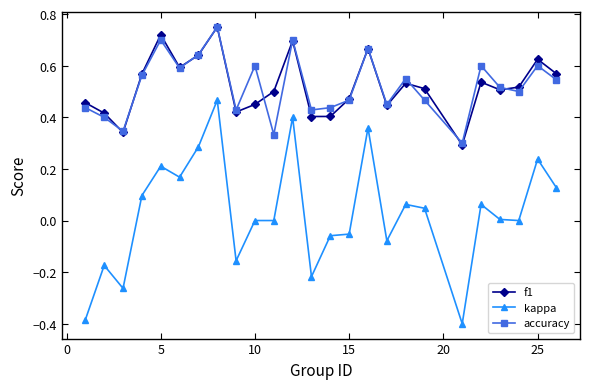

Which series has the largest range (max minus min)?

kappa